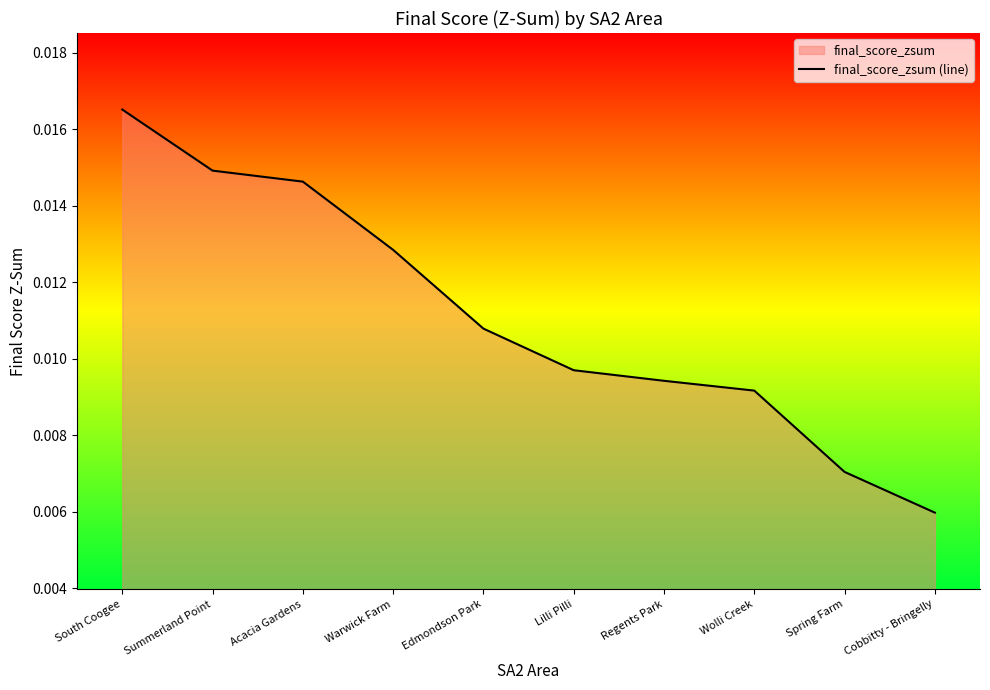

What position from the right is Warwick Farm?

7